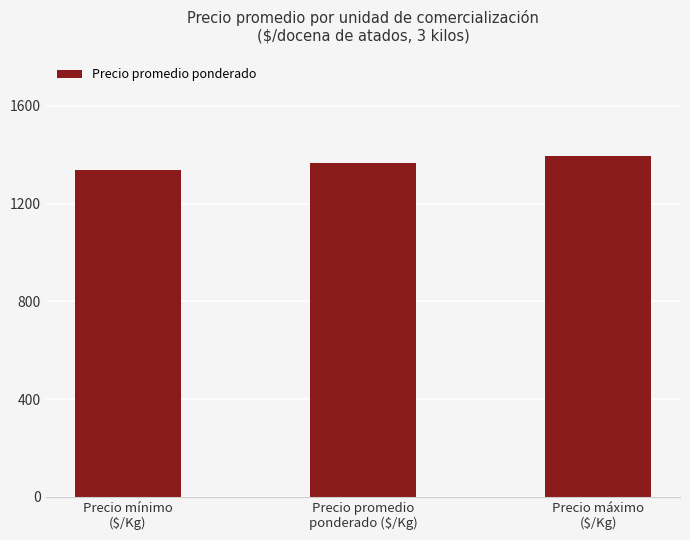

Are the bars grouped side by side (vs. stacked)?

No